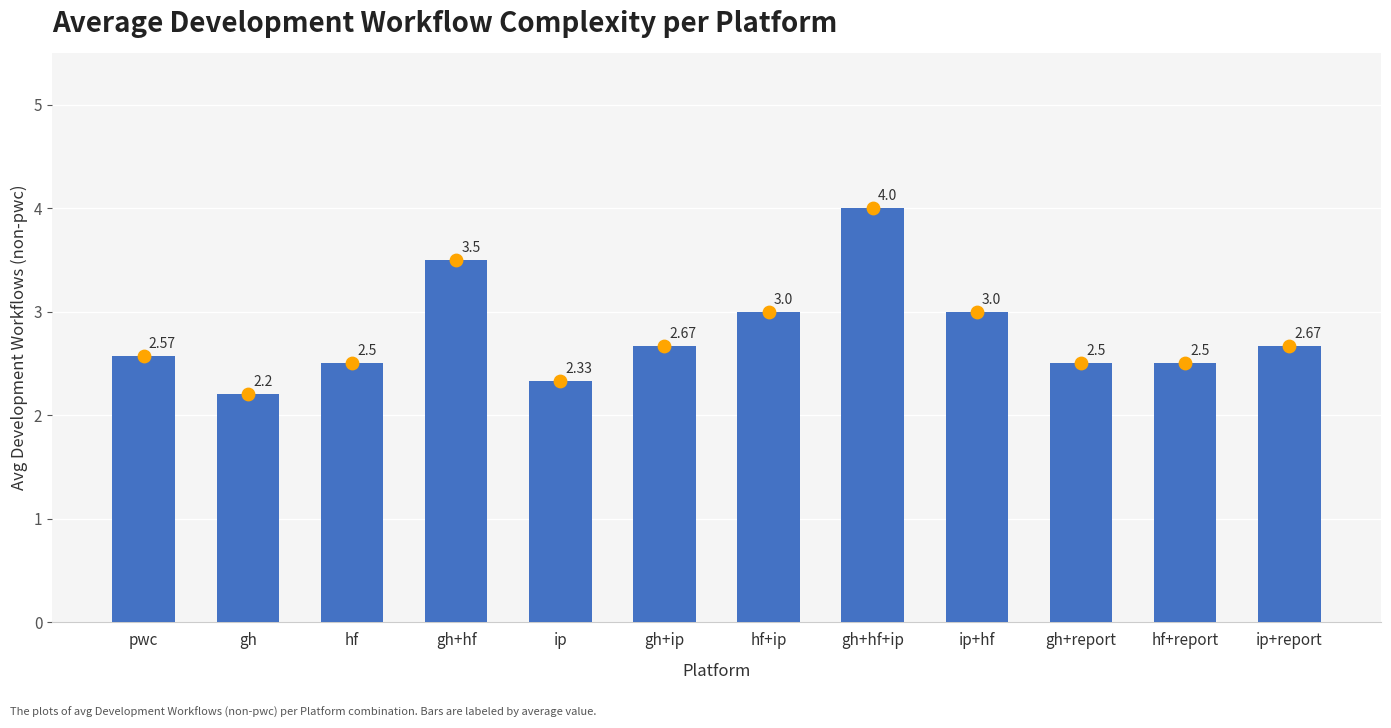

What is the change in value from pwc to gh+report?

-0.1